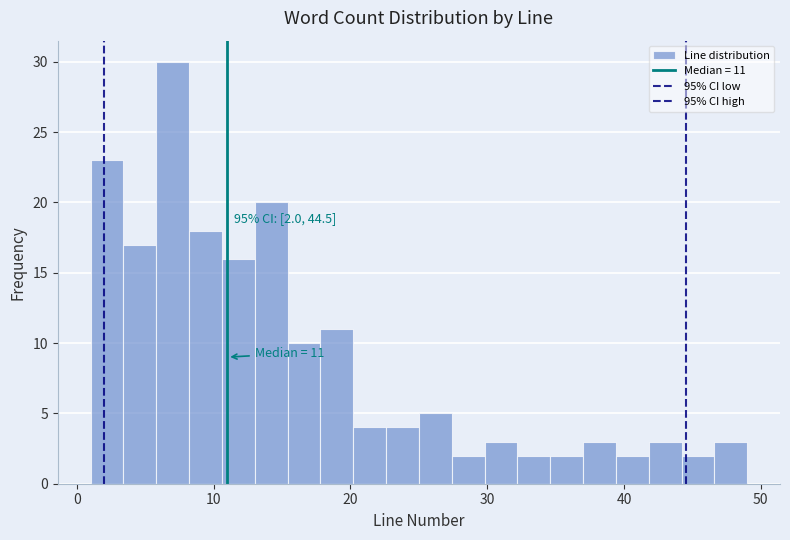

Around what value on the x-axis is the tallest bar? Give the approximate position of its centre, as read against the axis.

7